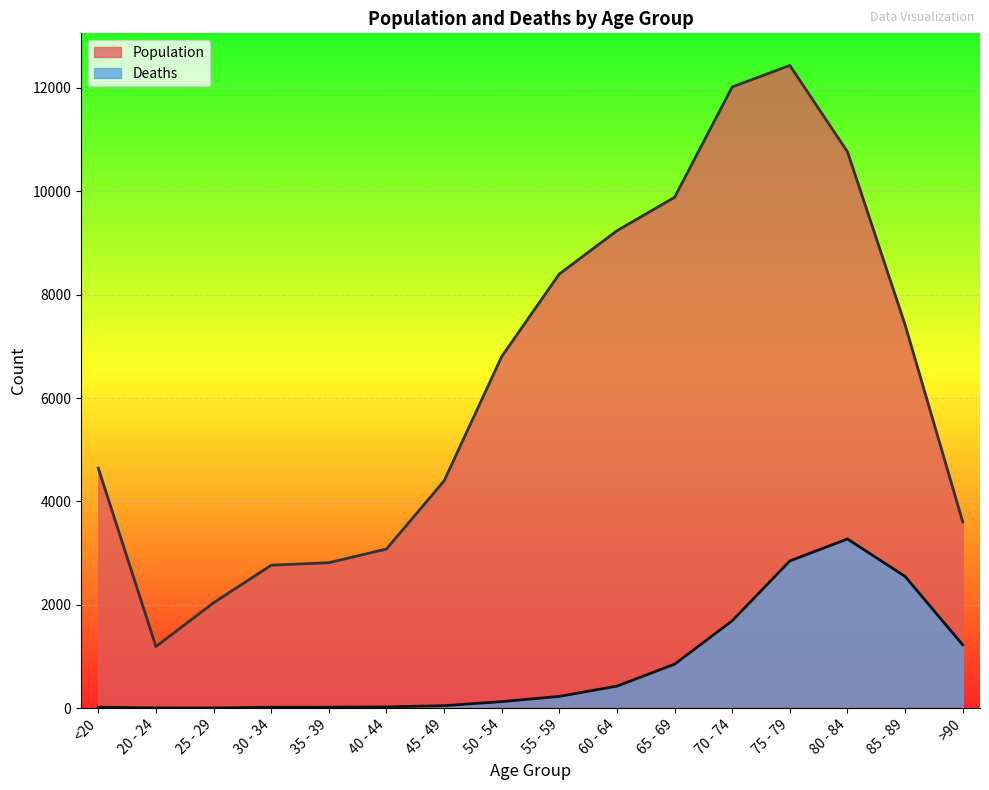

Which series has the largest total across all categories?

Population